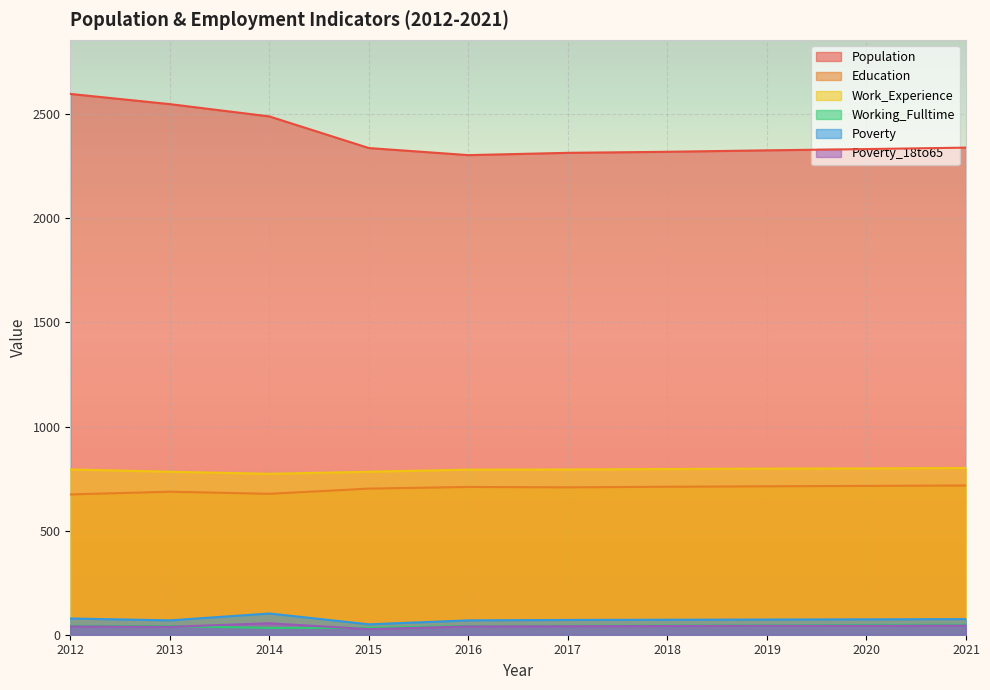

Which has a higher value, 2019 or 2016?

2019